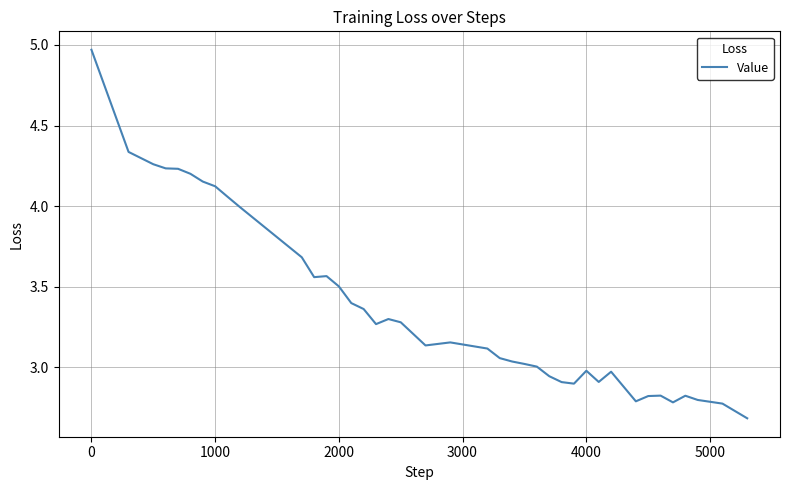

What is the smallest value displayed?

2.7